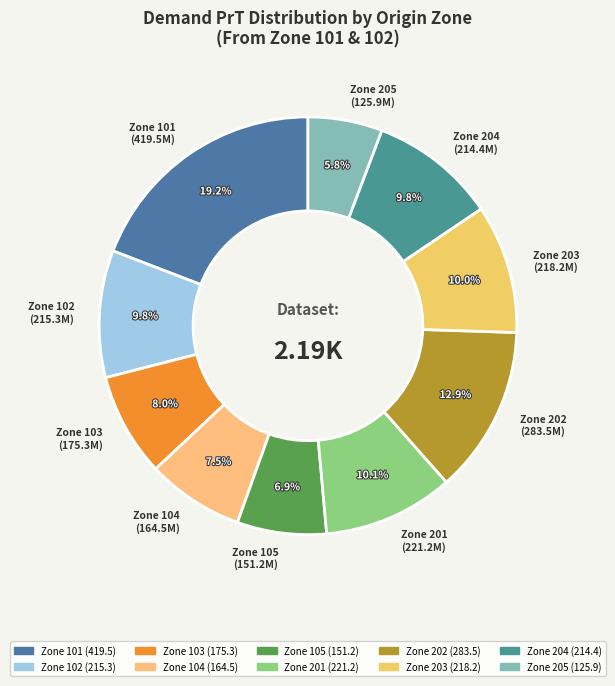

How many segments does this pie chart have?

10